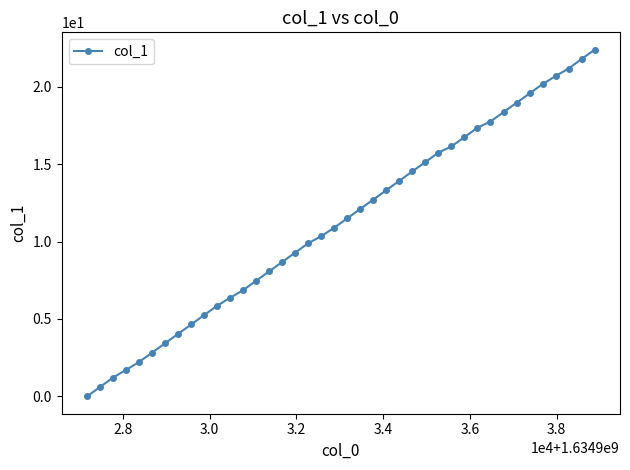

What is the value of the 13th point from the left?

6.9